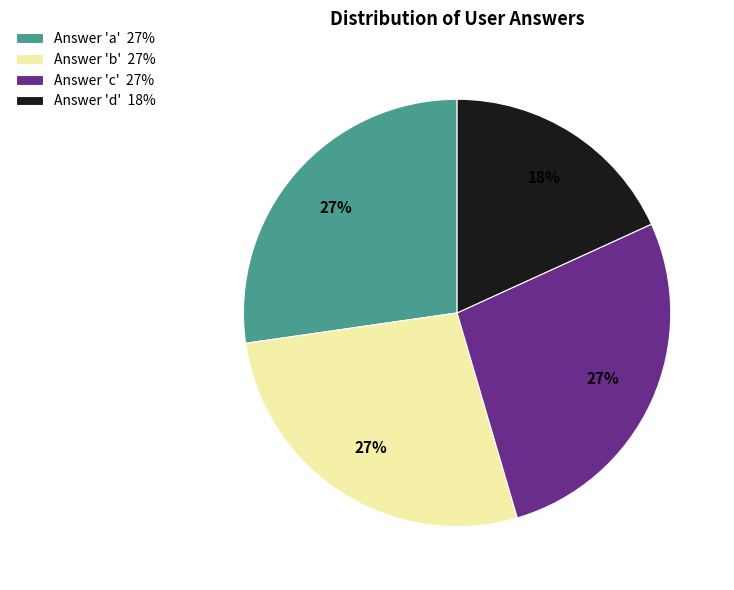

What is the smallest slice in the pie chart?

Answer 'd' 18%